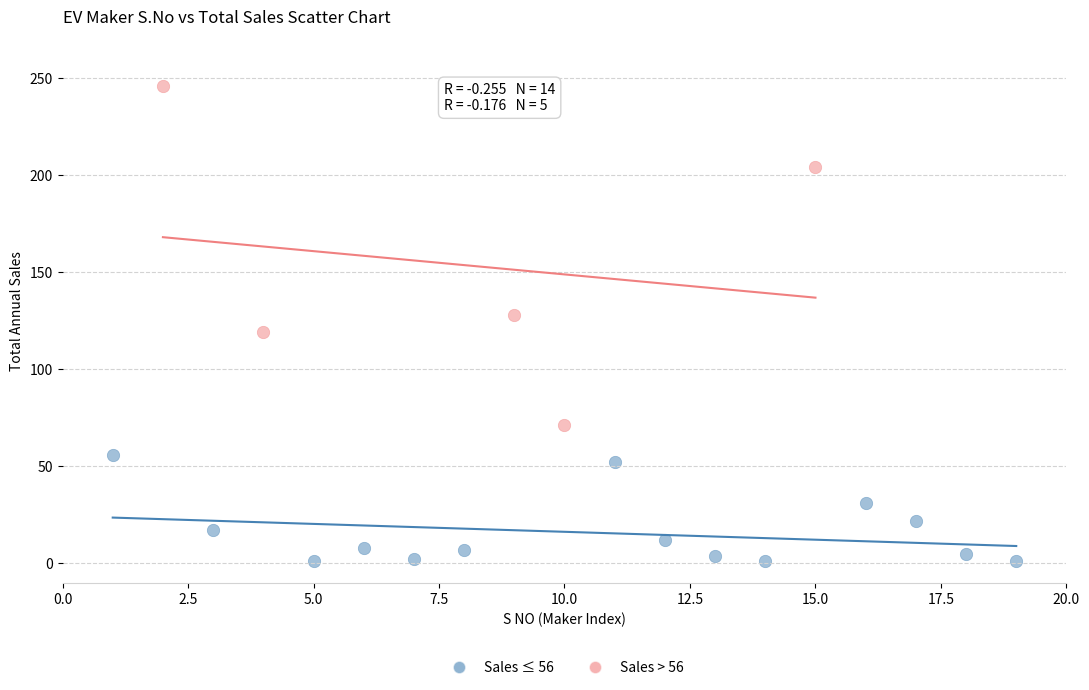

Which series has the largest Y range (max minus min)?

Sales > 56